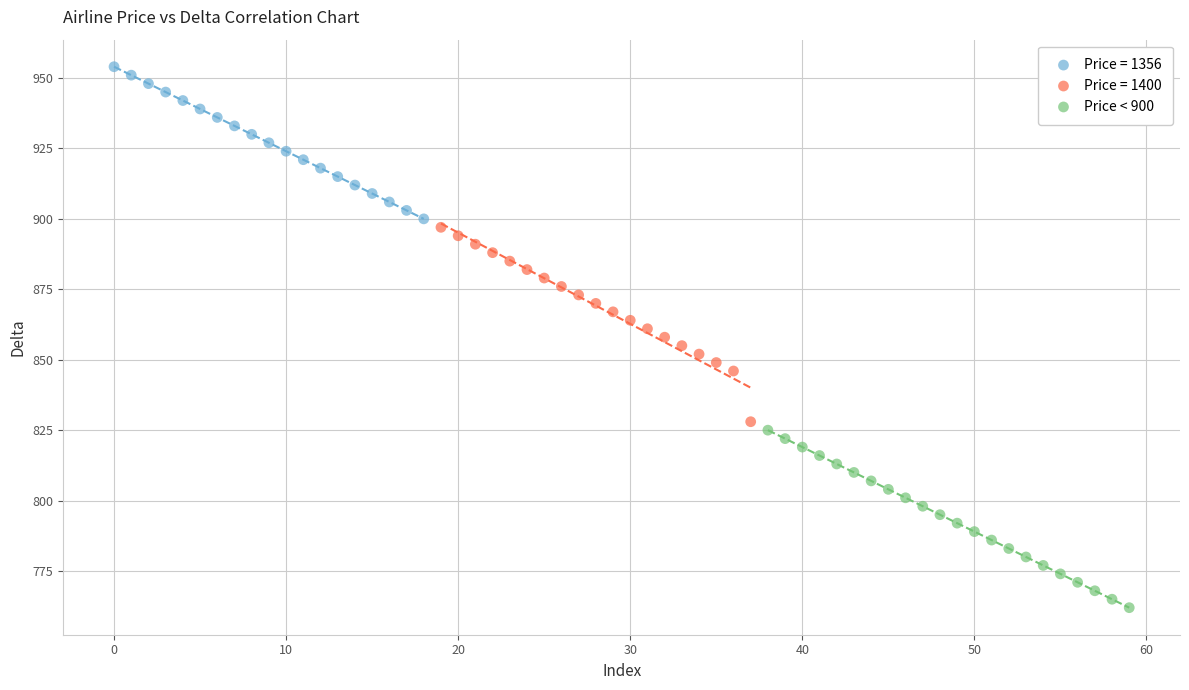

Which series reaches the minimum Y coordinate?

Price < 900